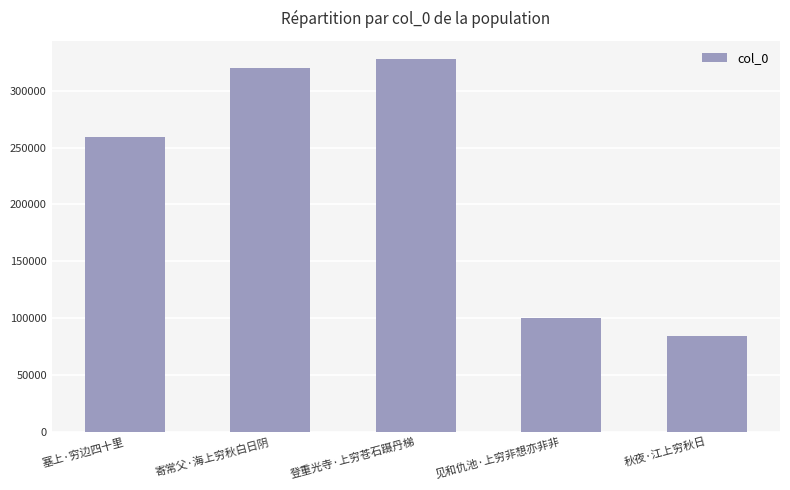

Reading right to left, transcribe all the data shown in this chart.

秋夜·江上穷秋日=84389	见和仇池·上穷非想亦非非=100426	登重光寺·上穷苍石蹑丹梯=327656	寄常父·海上穷秋白日阴=320230	塞上·穷边四十里=259650